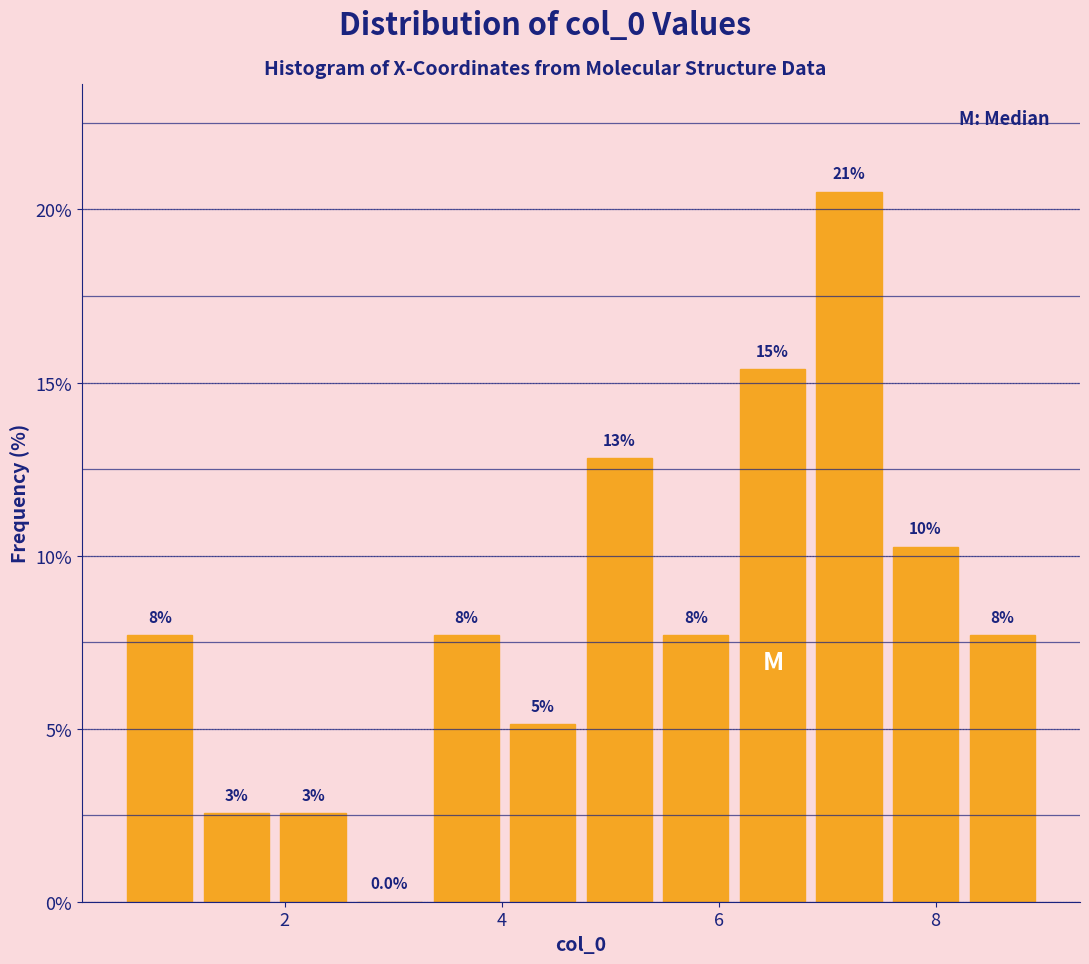

Read against the x-axis, roughly where is the centre of the tallest bar?

7.2